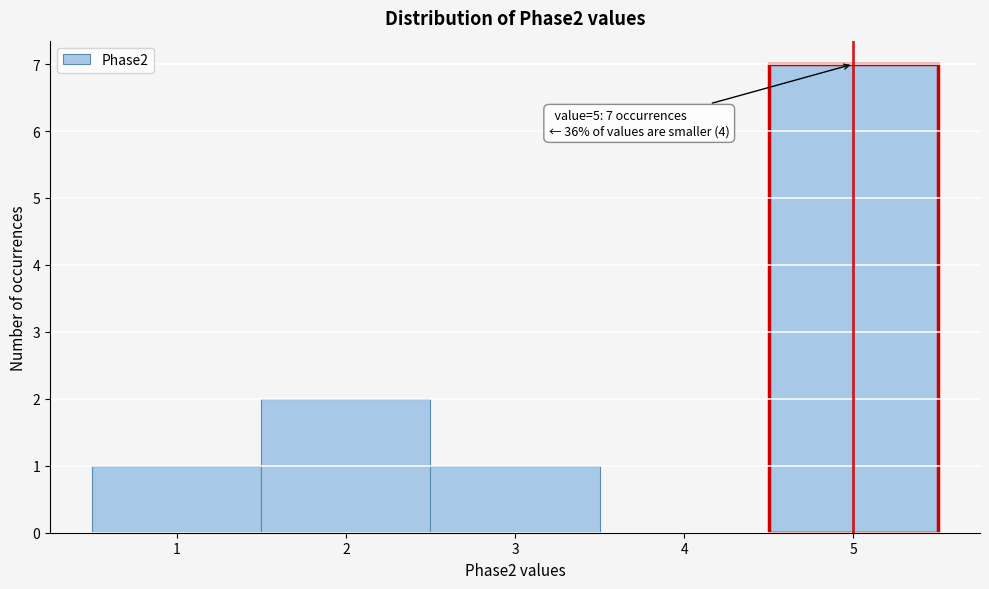

Over which range of the x-axis is the bar tallest?

4.5 to 5.5